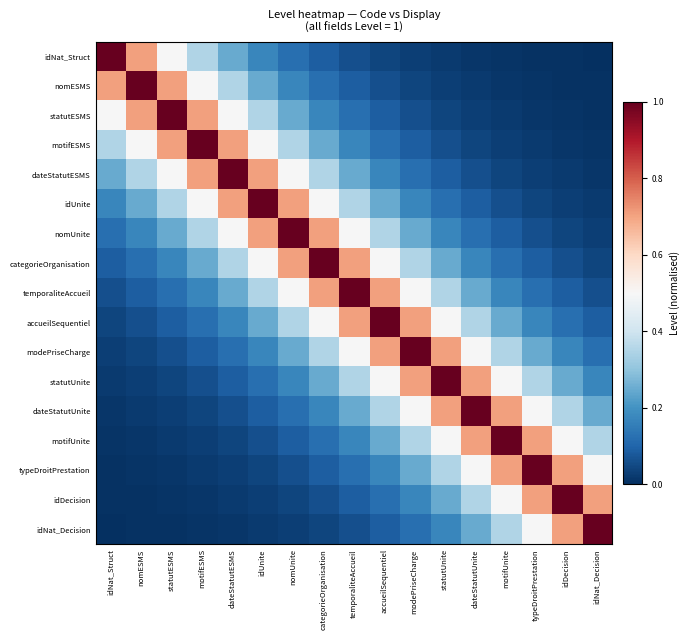

At how many categories does at least one series exceed 0?

17